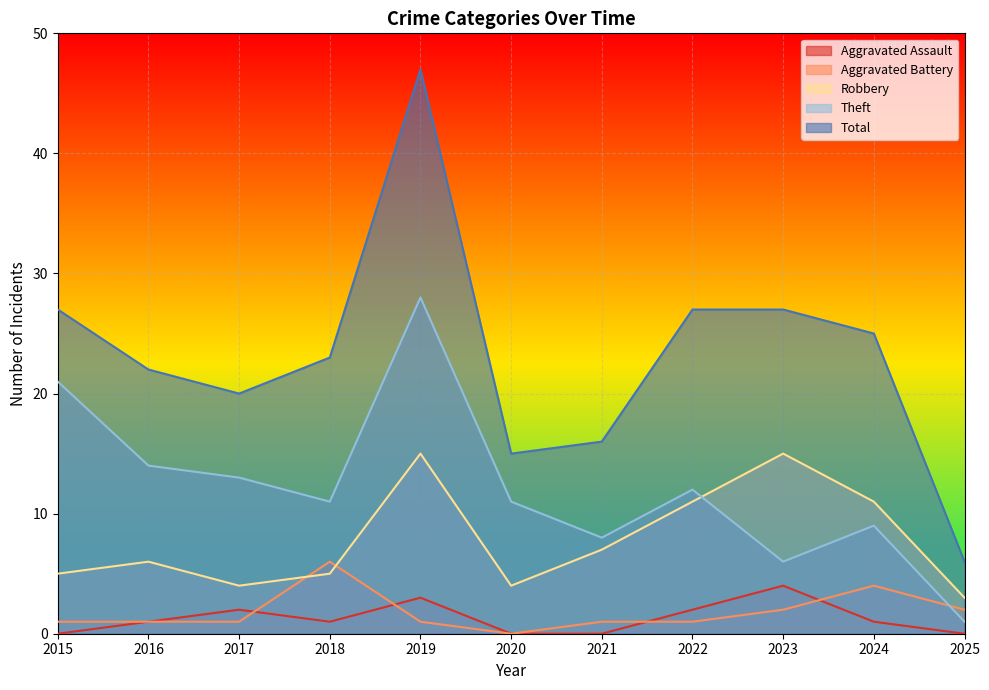

How many interior local valleys does the Aggravated Assault series have?

1